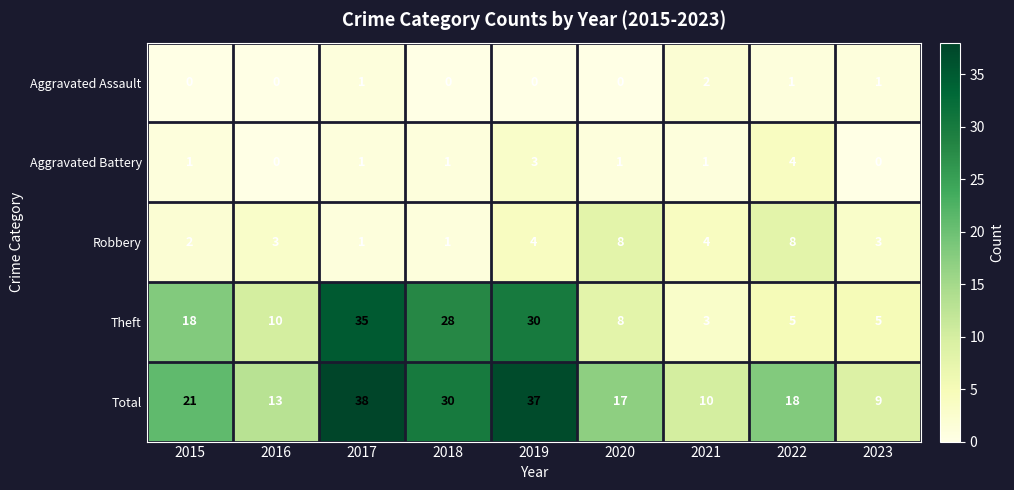

How many data points in Total are less than 18?

4